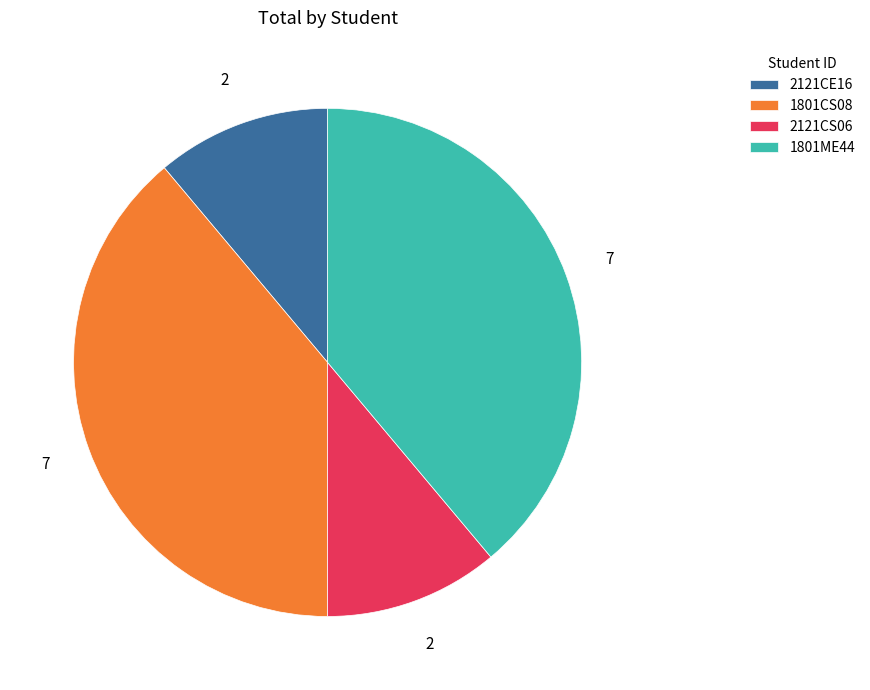

Does any single category account for the majority?

No